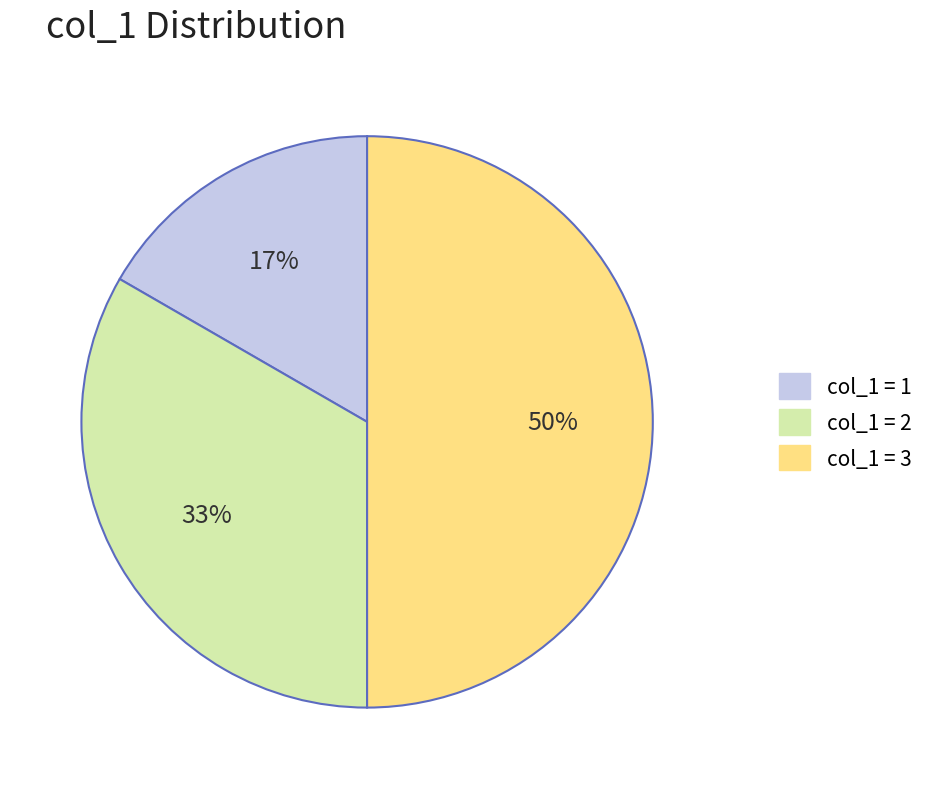

How many segments does this pie chart have?

3